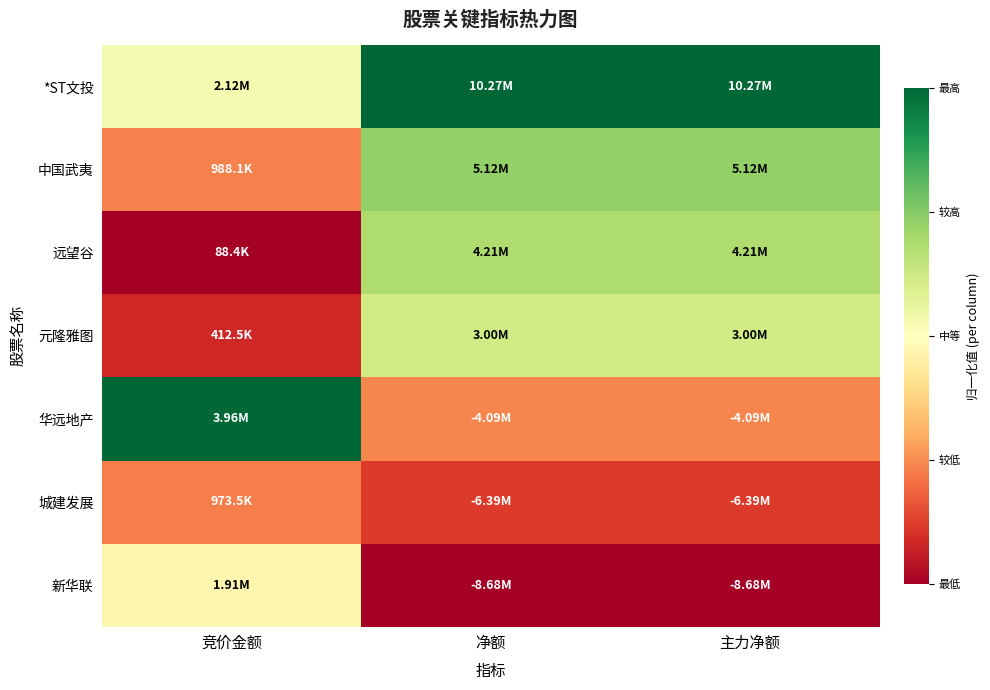

What is the maximum value shown in the chart?

1.0